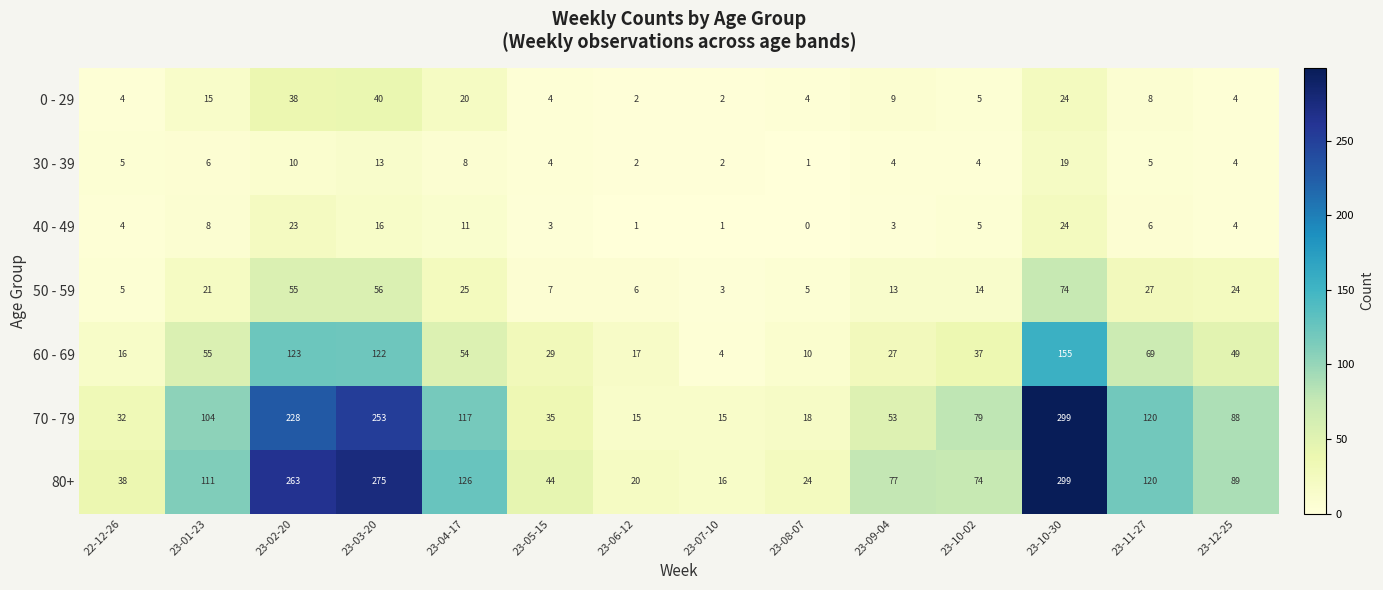

Which series has the widest spread of values?

70 - 79